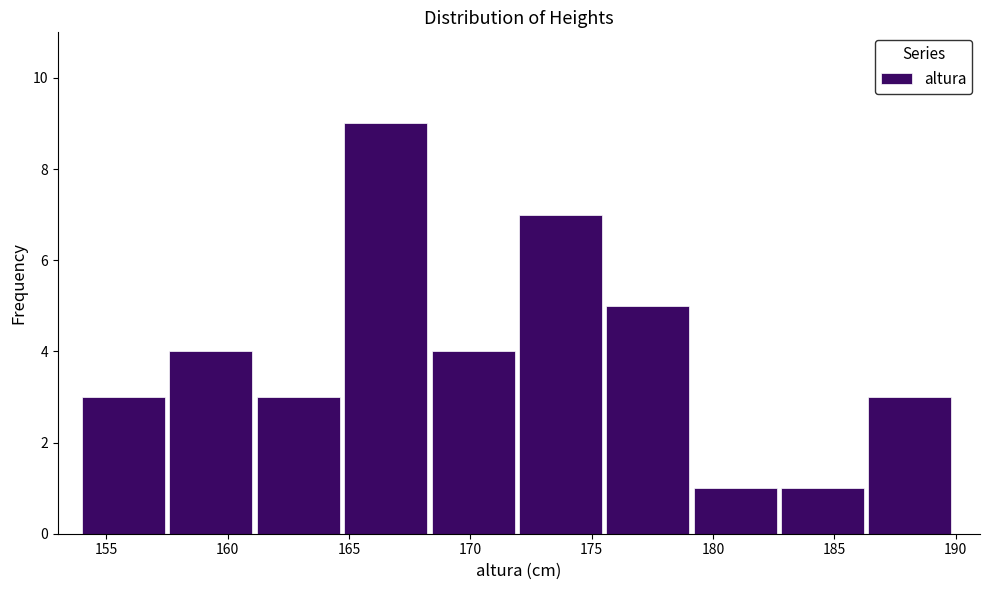

Reading left to right, list every bar in this chart as the range it spans on the x-axis followed by its height. Neither the bar edges nor the heights are printed on the chart, so give them approximately, as read against the axes.

154.0 to 157.6: 3
157.6 to 161.2: 4
161.2 to 164.8: 3
164.8 to 168.4: 9
168.4 to 172.0: 4
172.0 to 175.6: 7
175.6 to 179.2: 5
179.2 to 182.8: 1
182.8 to 186.4: 1
186.4 to 190.0: 3